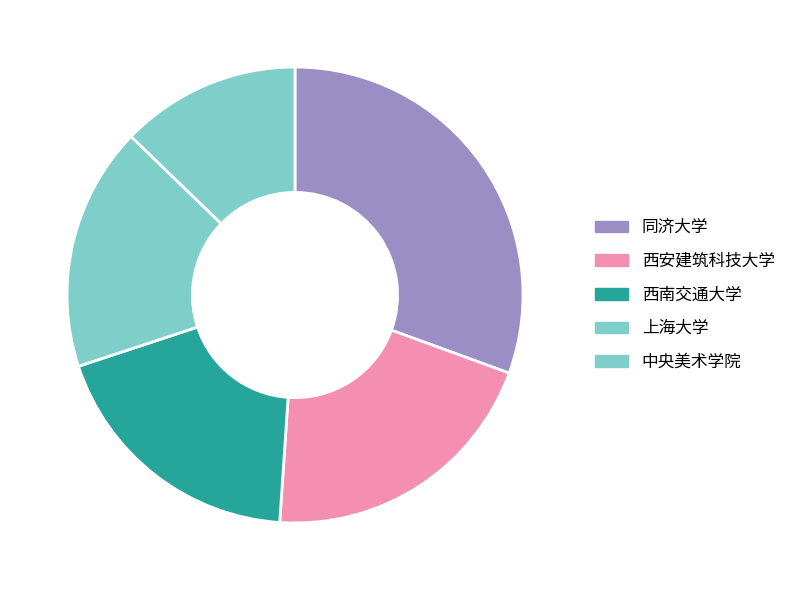

Which slice is the largest?

同济大学